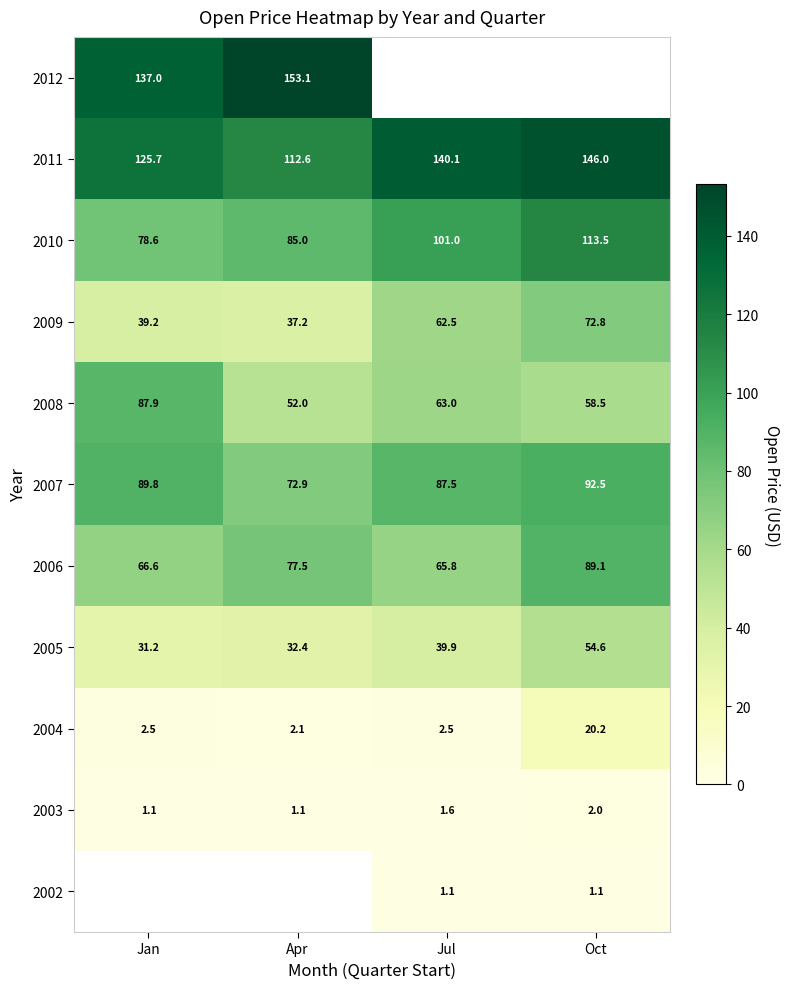

Which category has the lowest value in the 2010 series?

Jan